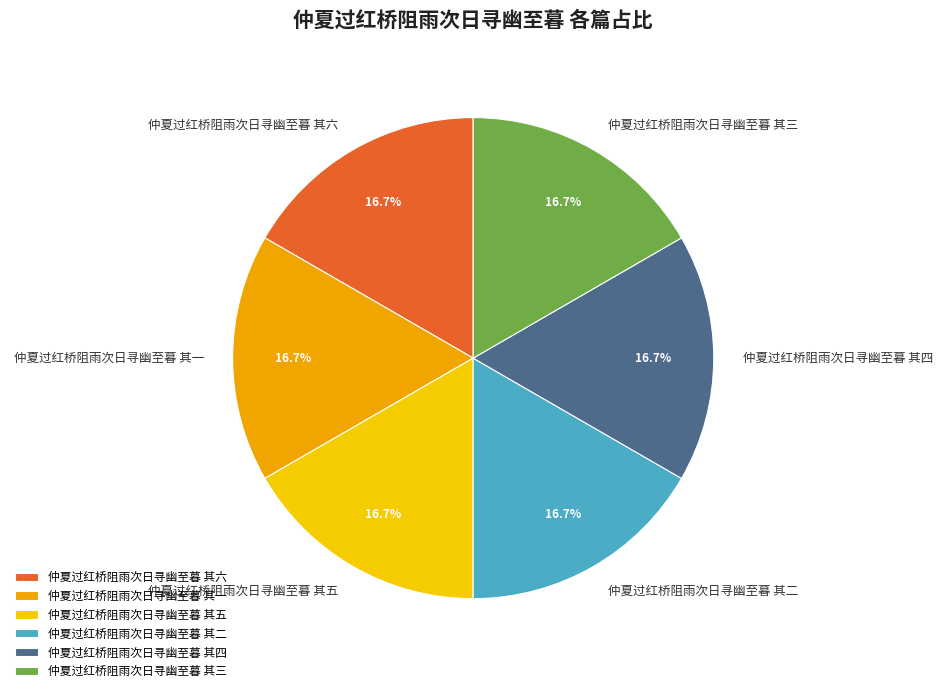

How many slices are in this pie chart?

6